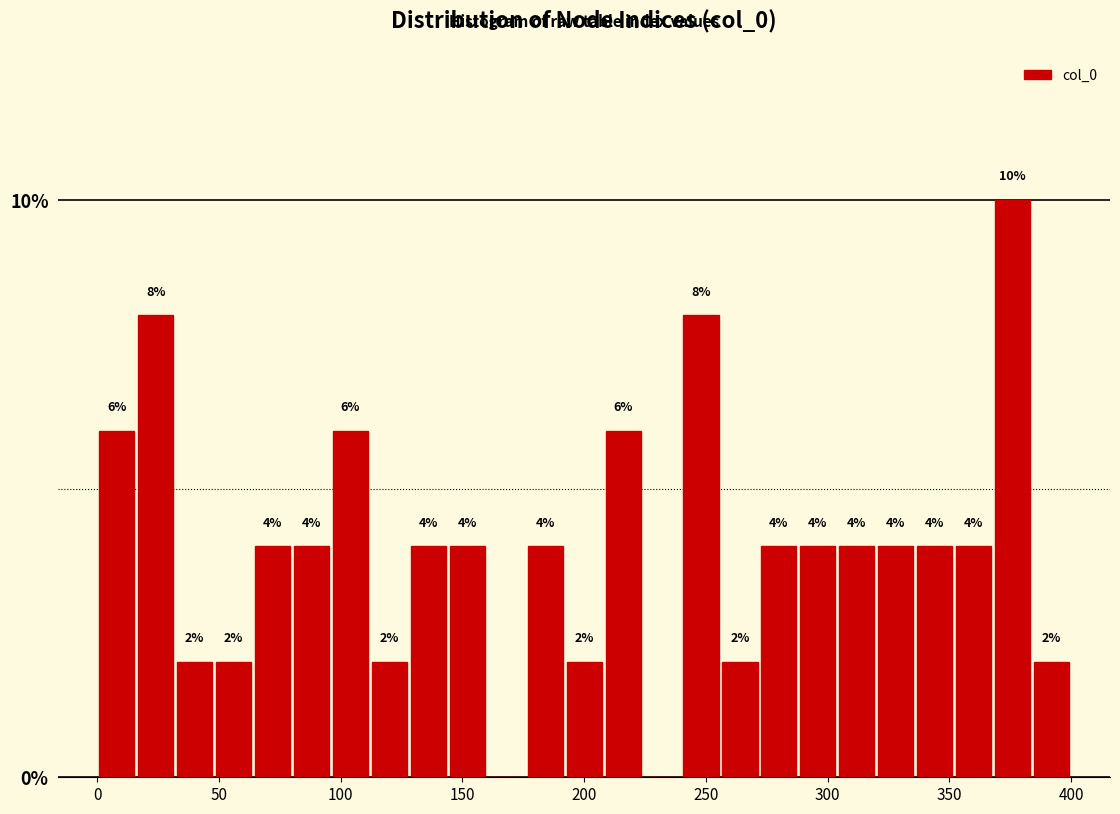

Read against the x-axis, roughly where is the centre of the tallest bar?

375